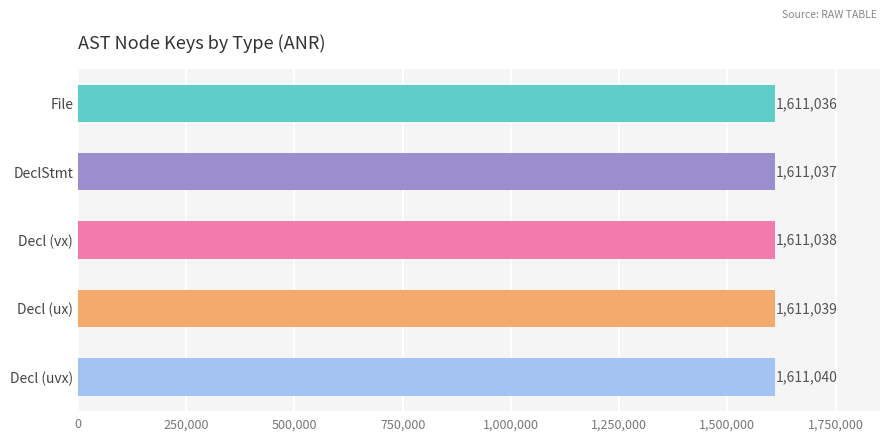

Rank the categories by value from highest to lowest.

Decl (uvx), Decl (ux), Decl (vx), DeclStmt, File